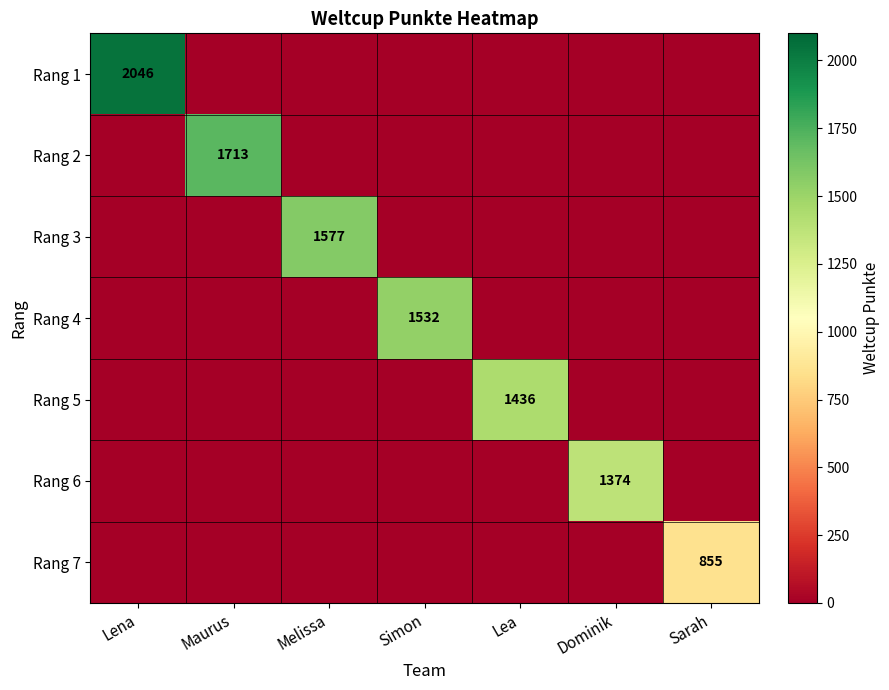

At which category is the sum across all series the highest?

Lena